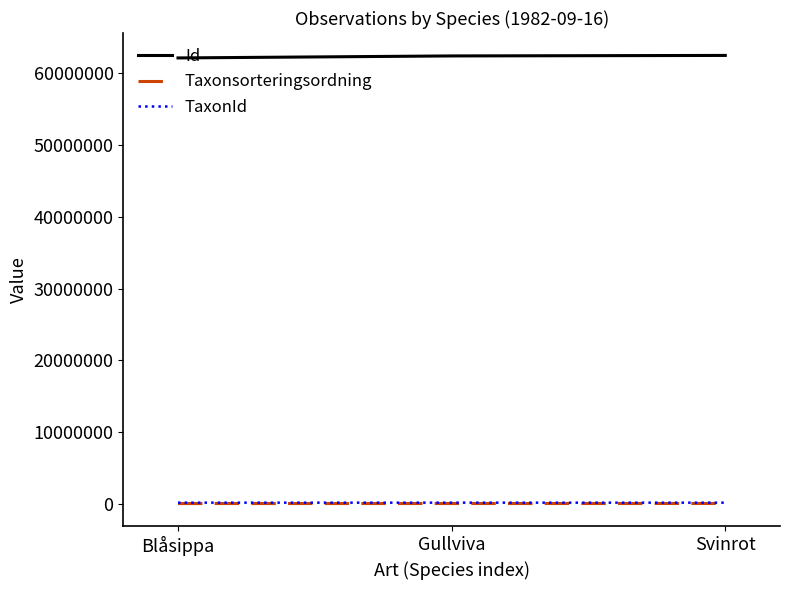

Count the Id values in the range 62082480 to 62431602.

3